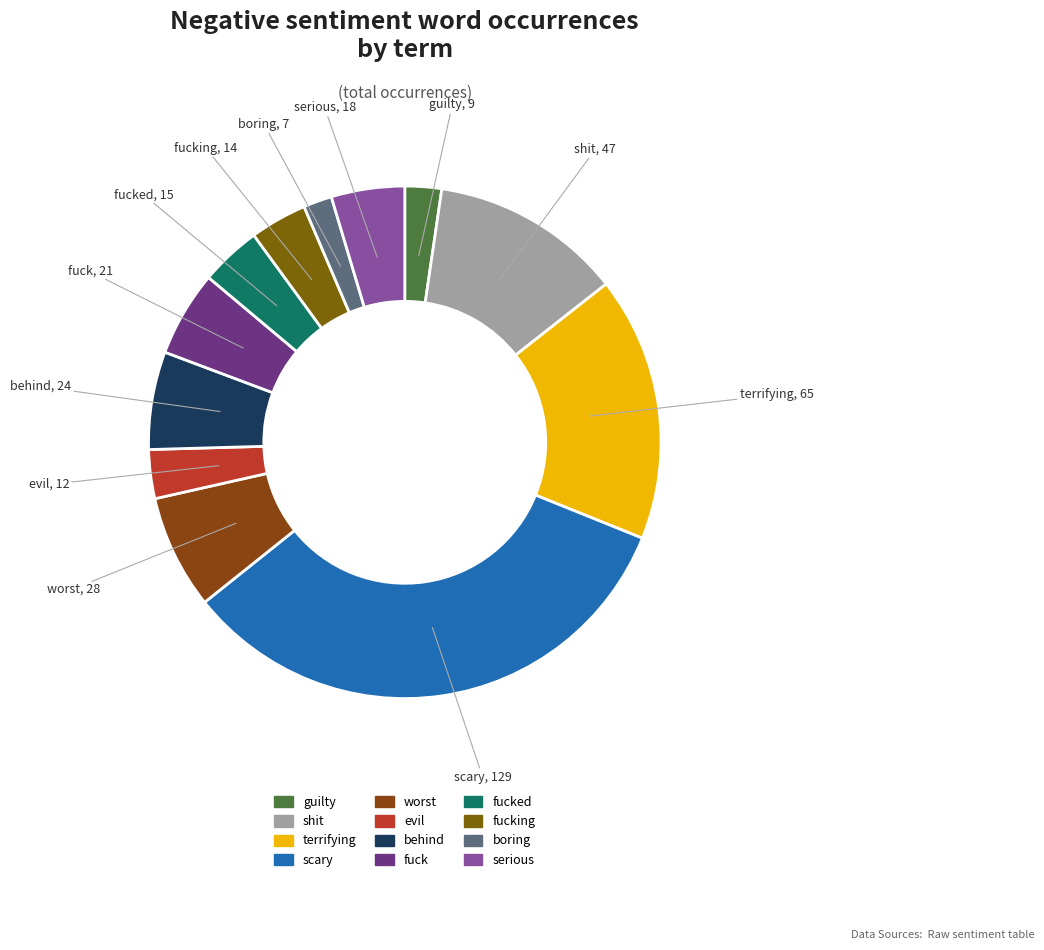

Which category has the smallest portion of the pie?

boring